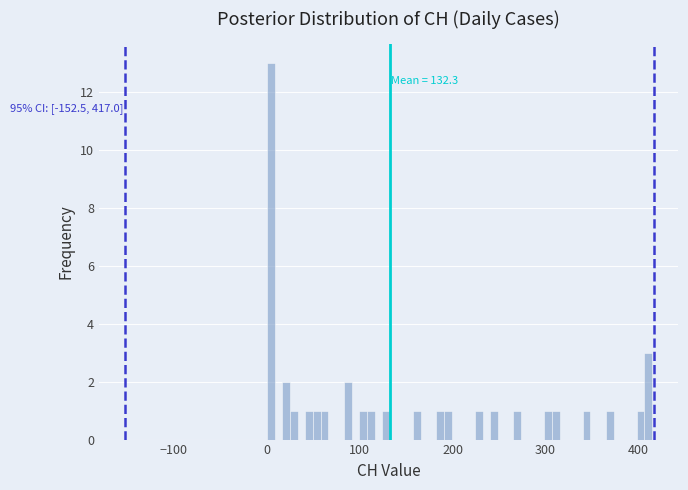

Around what value on the x-axis is the tallest bar? Give the approximate position of its centre, as read against the axis.

0